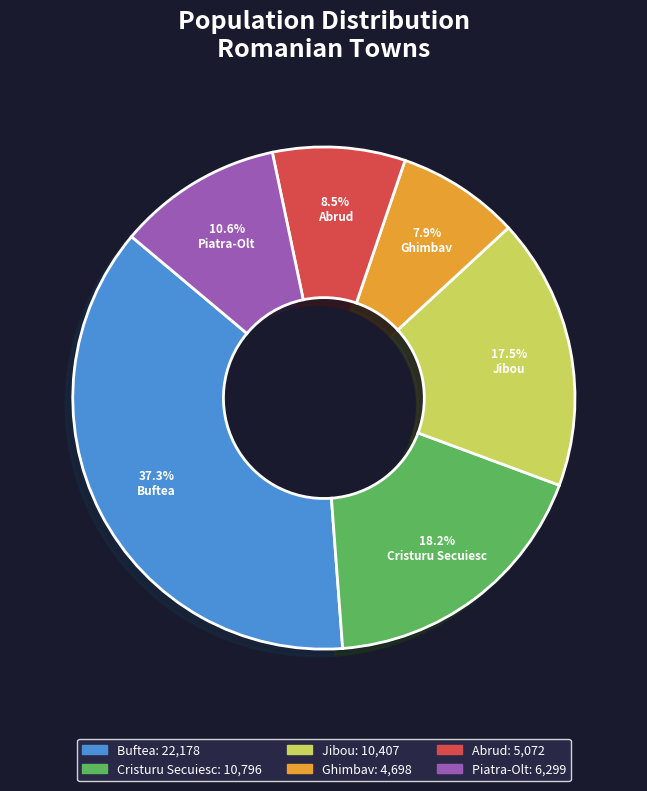

Is it true that Abrud is 14% of the pie?

False